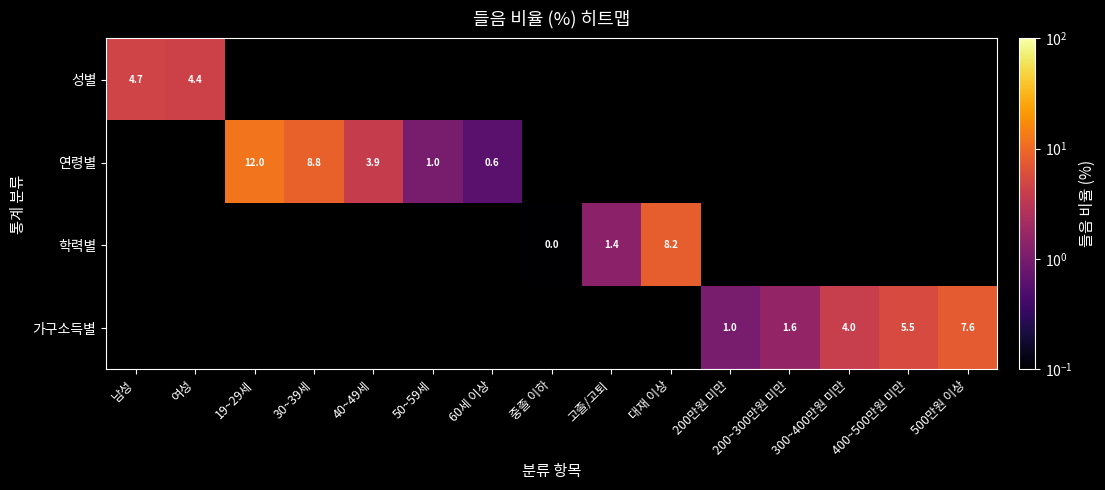

Is it true that 성별 equals 4.4 at 여성?

True